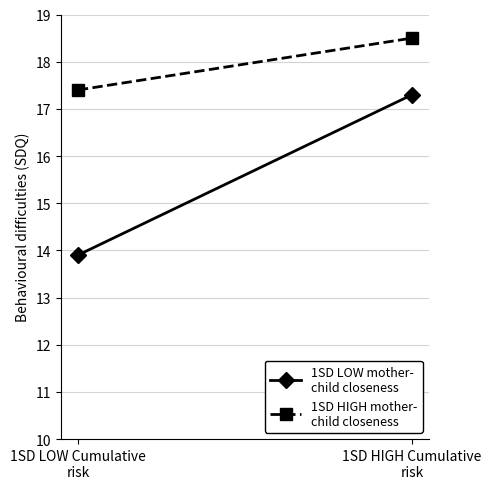

Between 1SD LOW Cumulative
risk and 1SD HIGH Cumulative
risk, which series saw the biggest shift?

1SD LOW mother-
child closeness